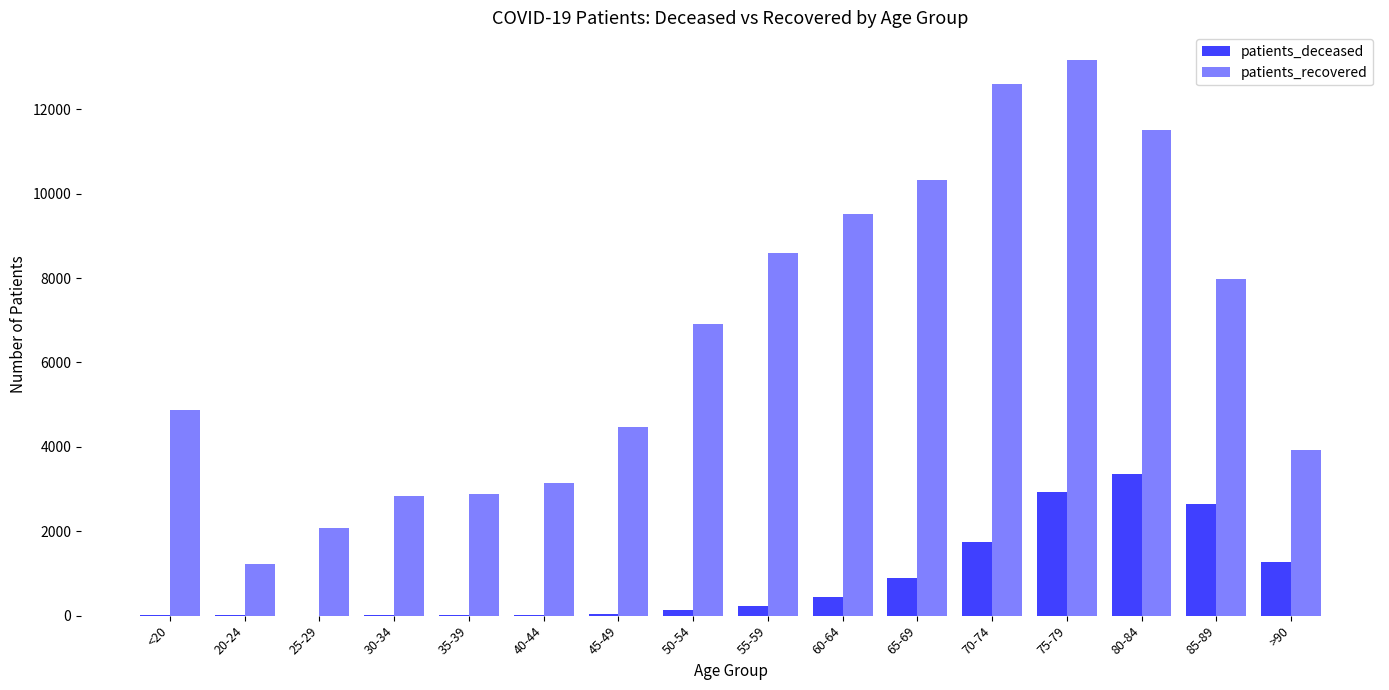

Between 40-44 and 85-89, which series saw the biggest shift?

patients_recovered